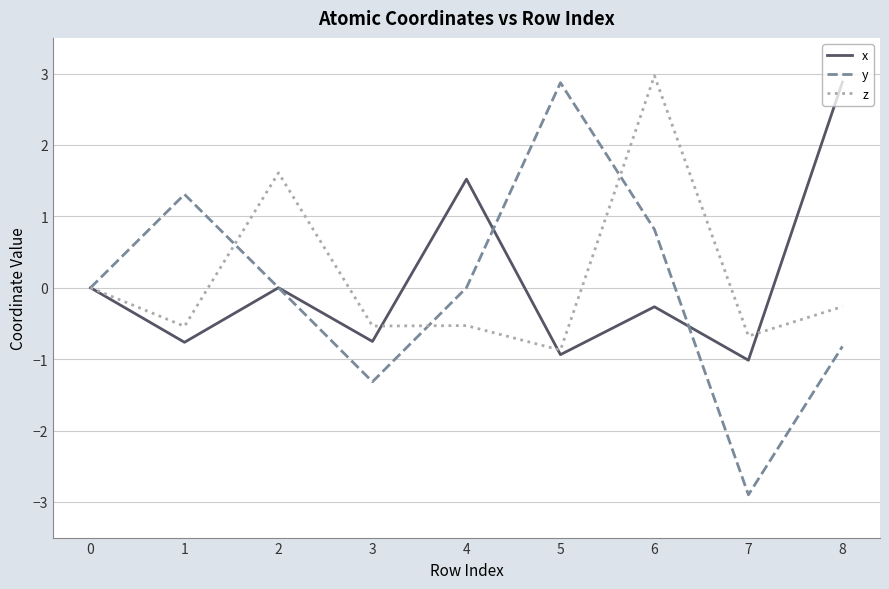

Where is z nearest to the value 1?

2